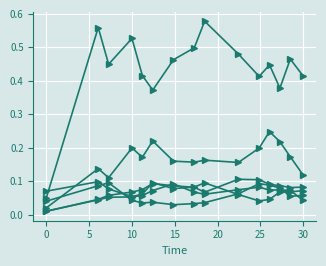

How many data points does each series have?

15